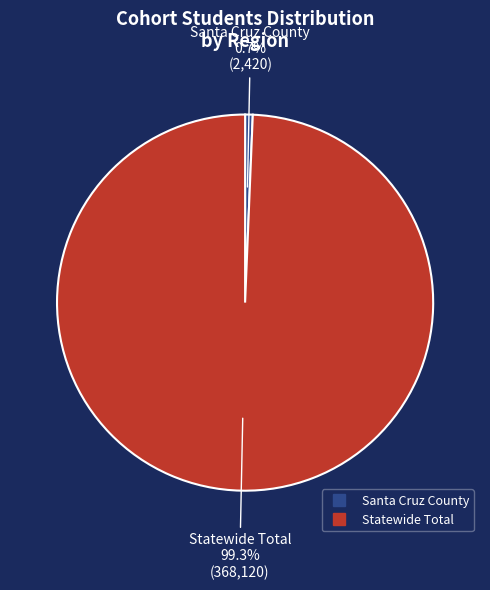

What is the smallest slice in the pie chart?

Santa Cruz County